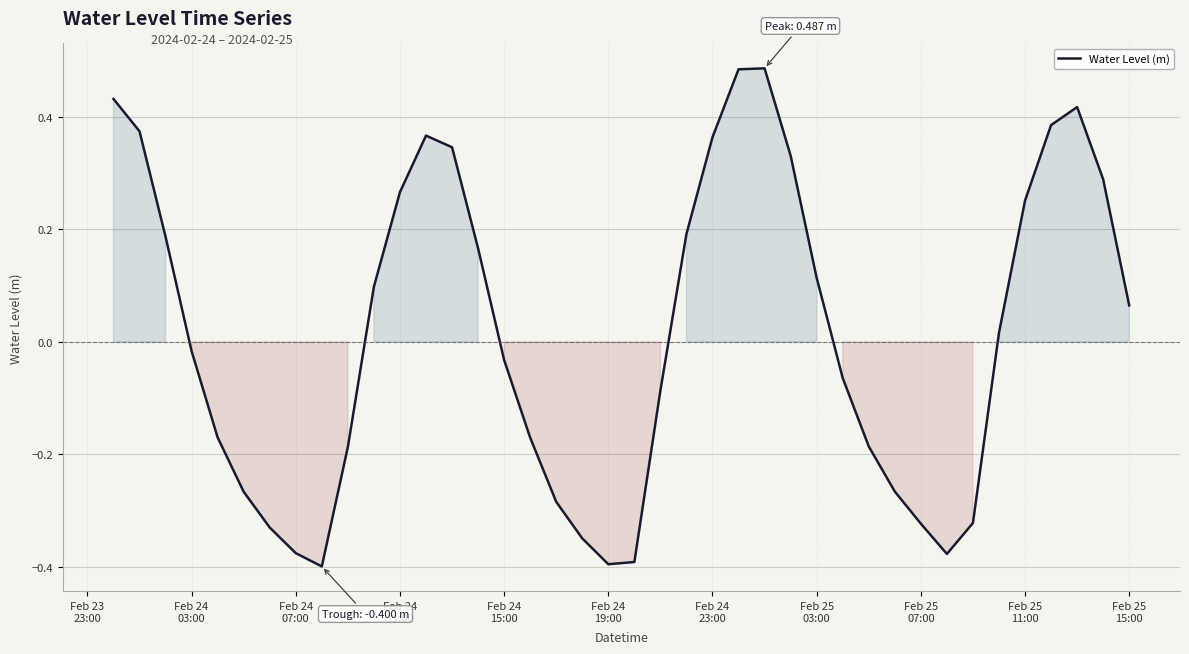

True or false: there are more than 1 points higher than both neighbors.

True